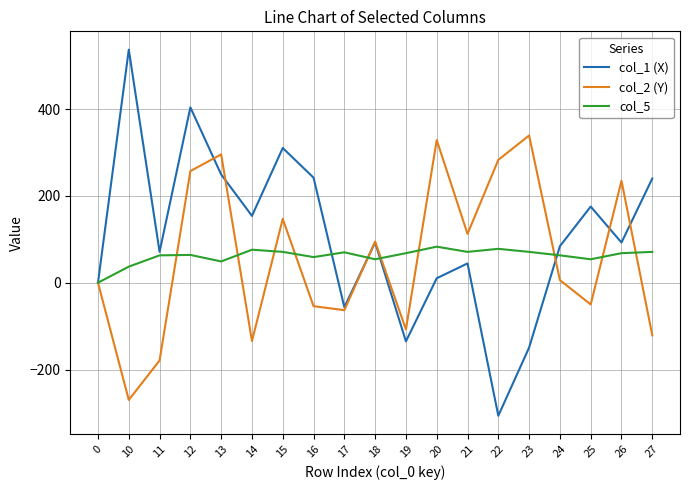

What is the maximum value for col_2 (Y)?

339.1